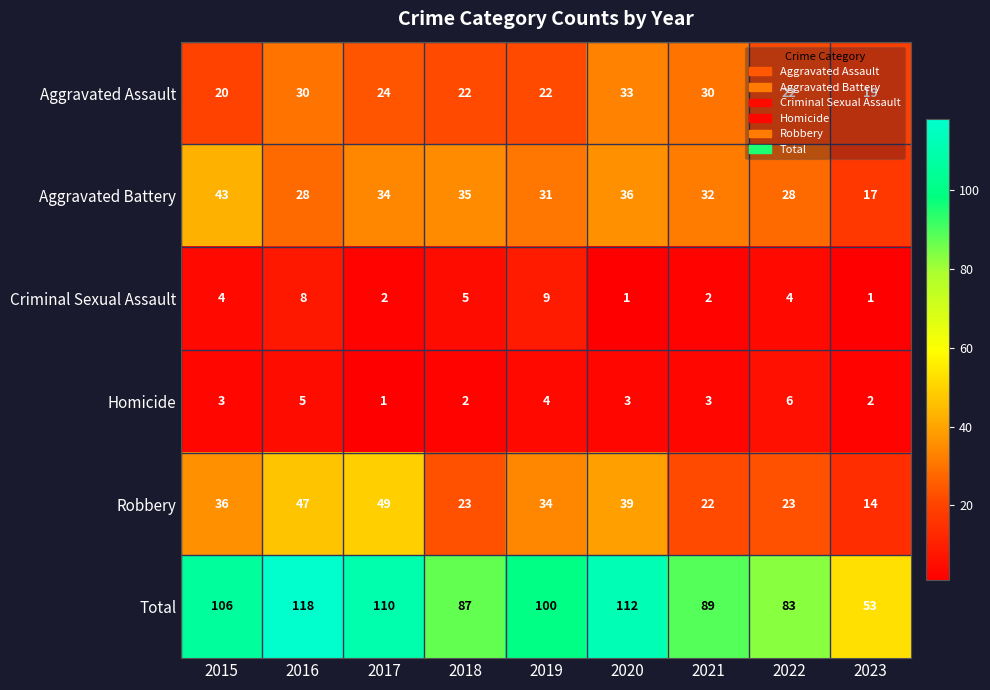

Which series changed the most between 2019 and 2023?

Total